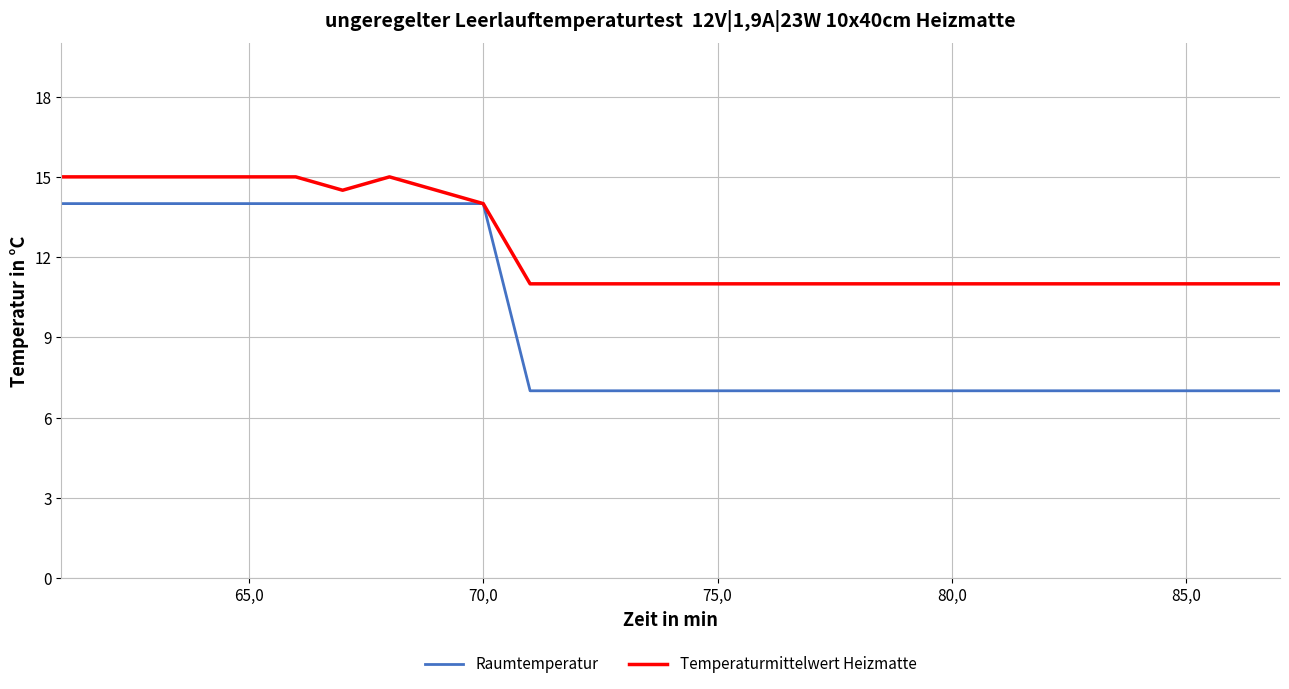

Rank the series by their average value, from highest to lowest.

Temperaturmittelwert Heizmatte, Raumtemperatur